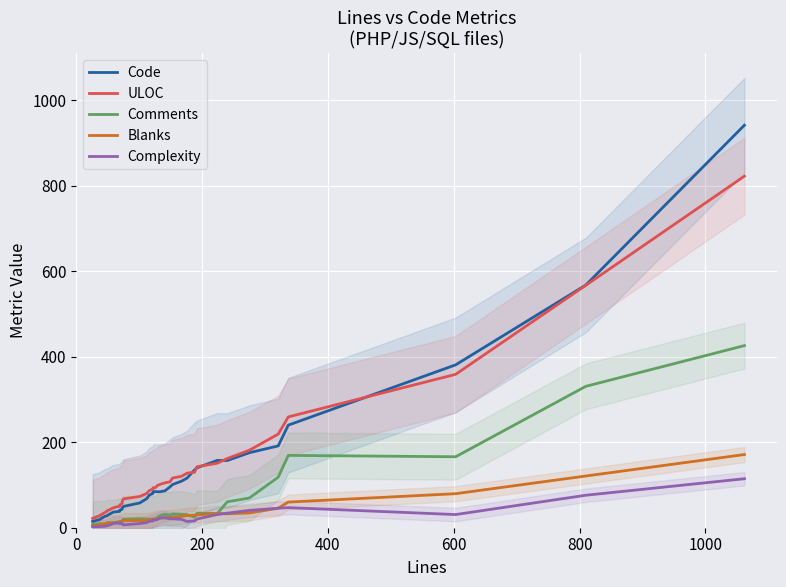

Which series has the largest range (max minus min)?

Code